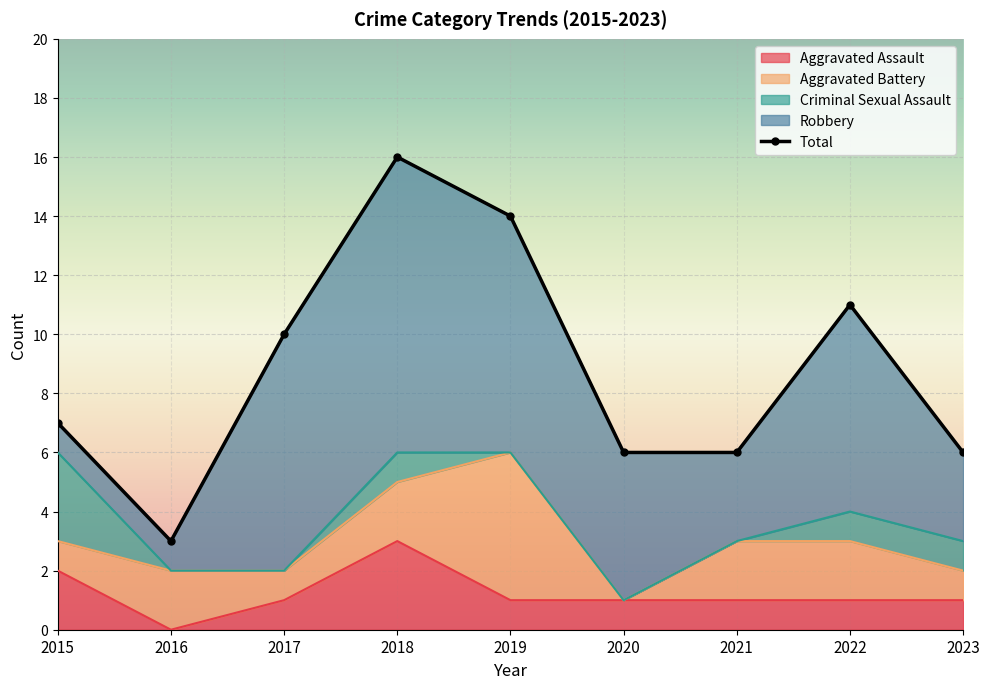

What is the difference between the values at 2015 and 2018?

9